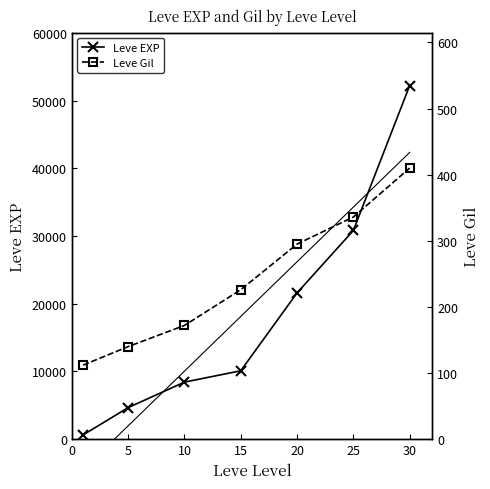

What is the smallest value displayed?

112